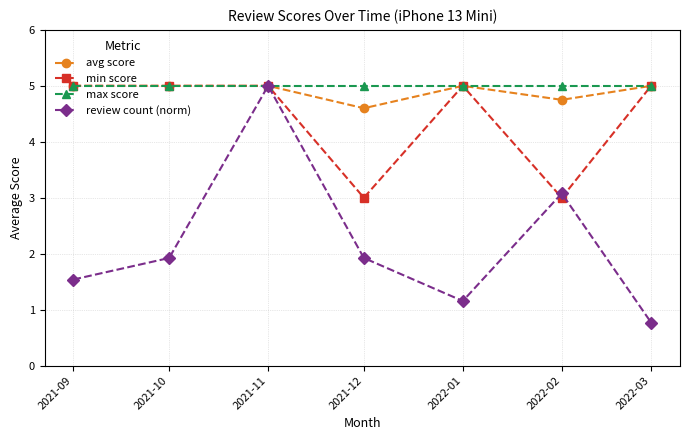

What is the label of the 6th point from the left?

2022-02